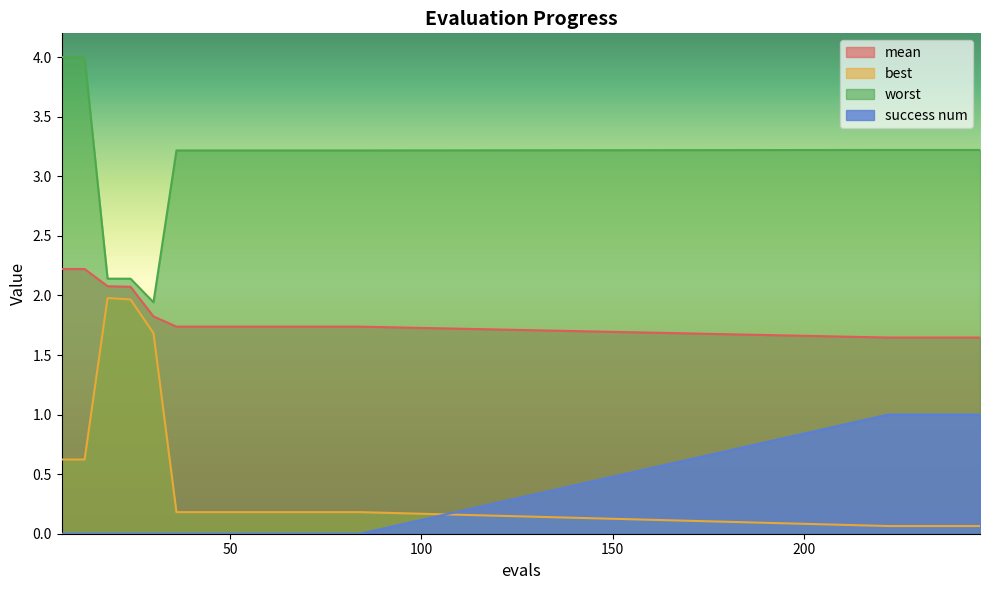

Read the mean value at 48.

1.7